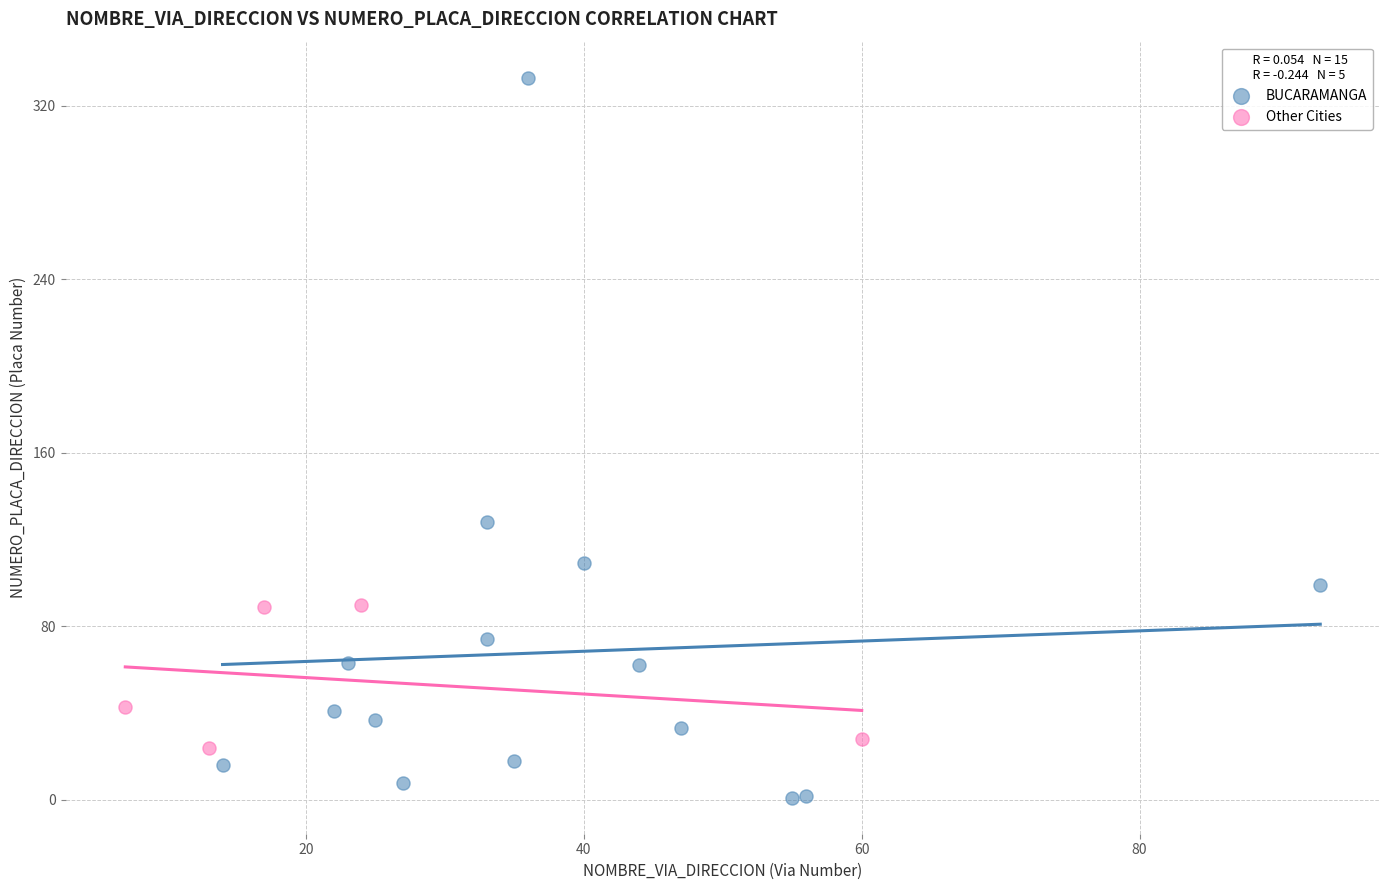

Which series has the widest spread of Y values?

BUCARAMANGA